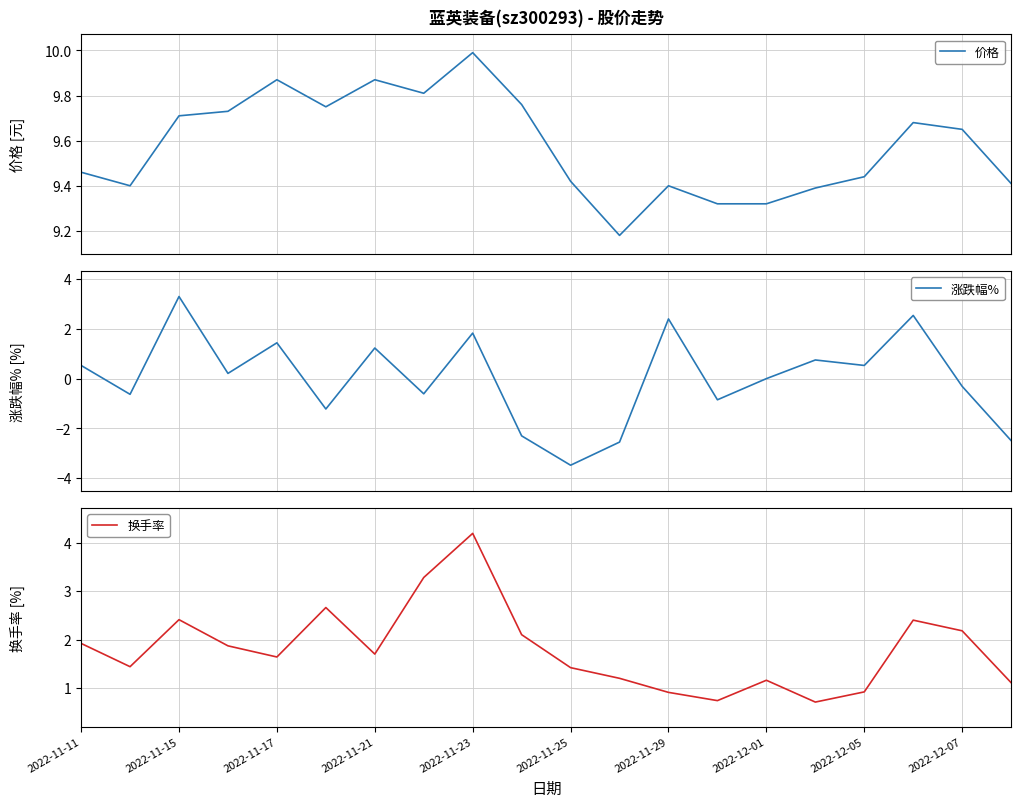

Where is the first local maximum for 换手率?

2022-11-15